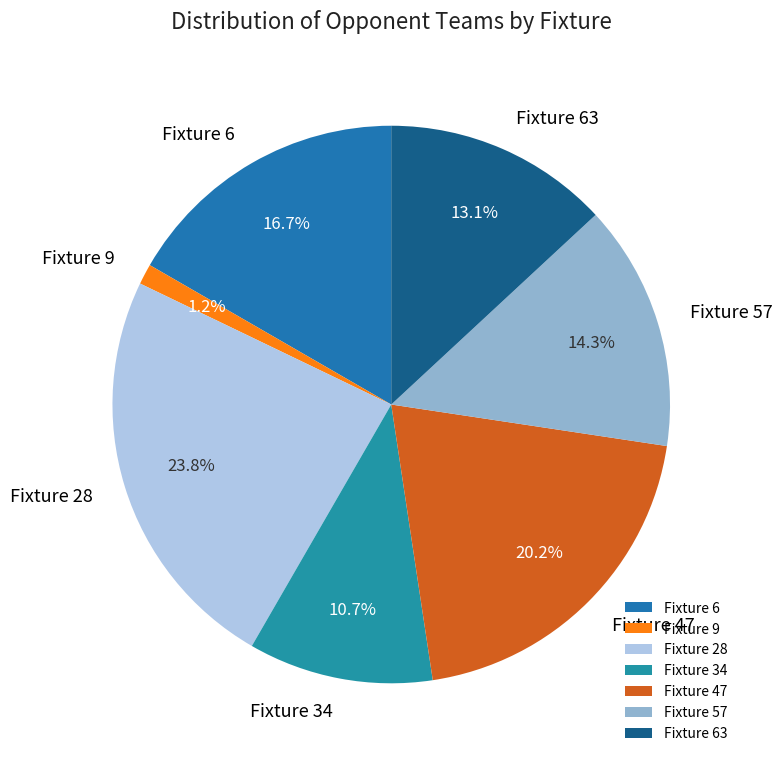

Between Fixture 57 and Fixture 6, which is larger?

Fixture 6